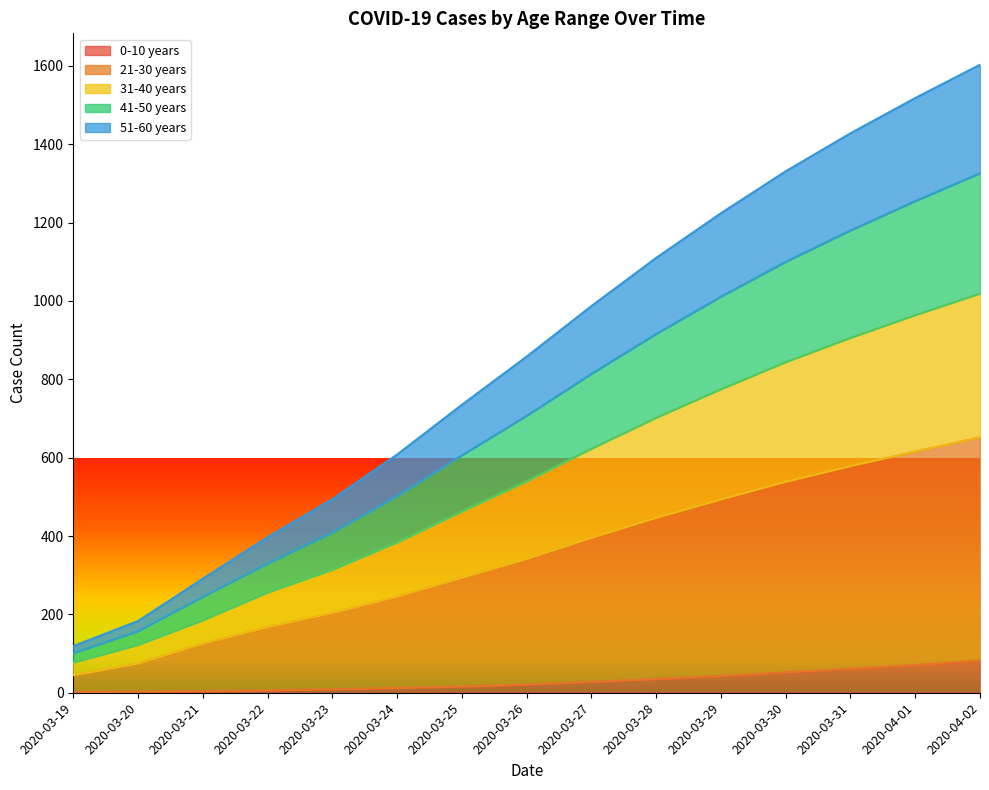

True or false: 31-40 years has a value of 431 at 2020-03-28.

False